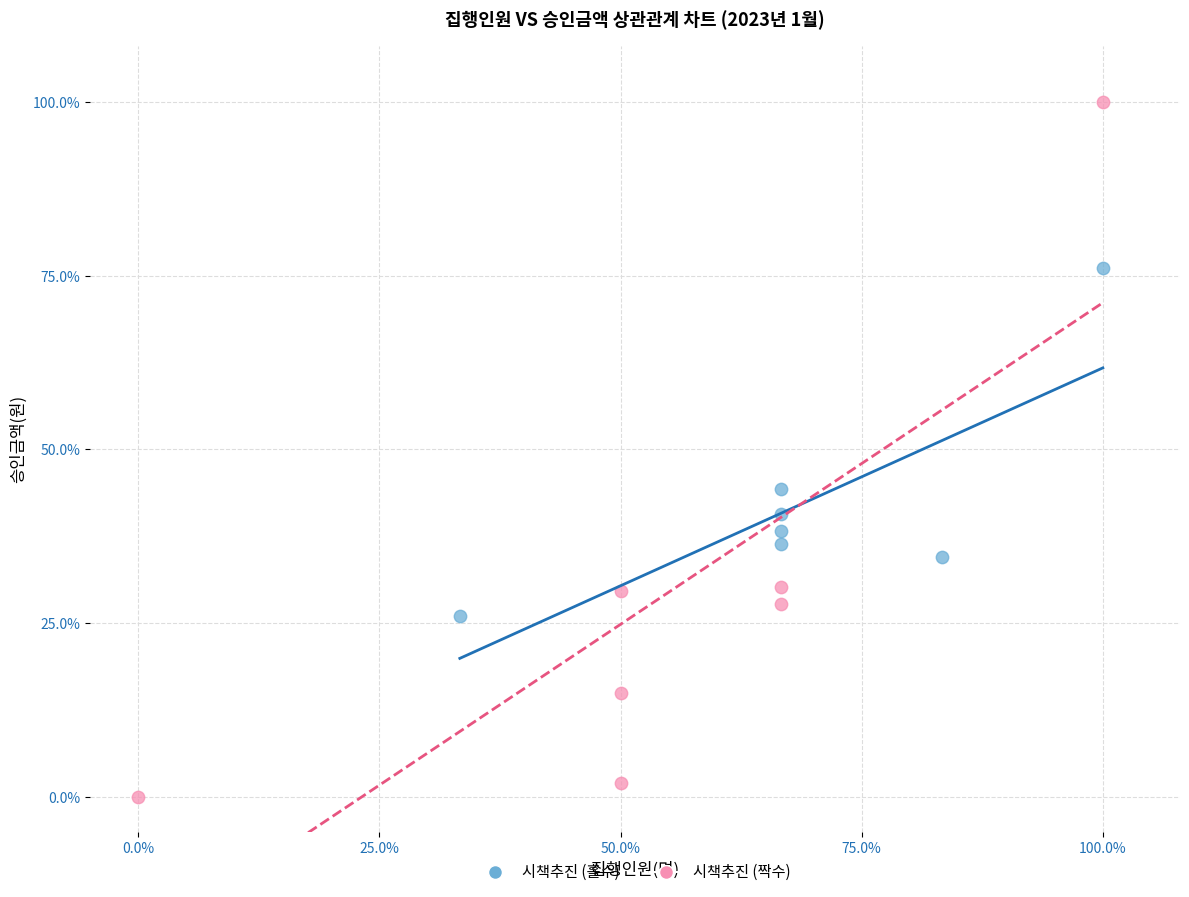

Which series has the widest spread of Y values?

시책추진 (짝수)